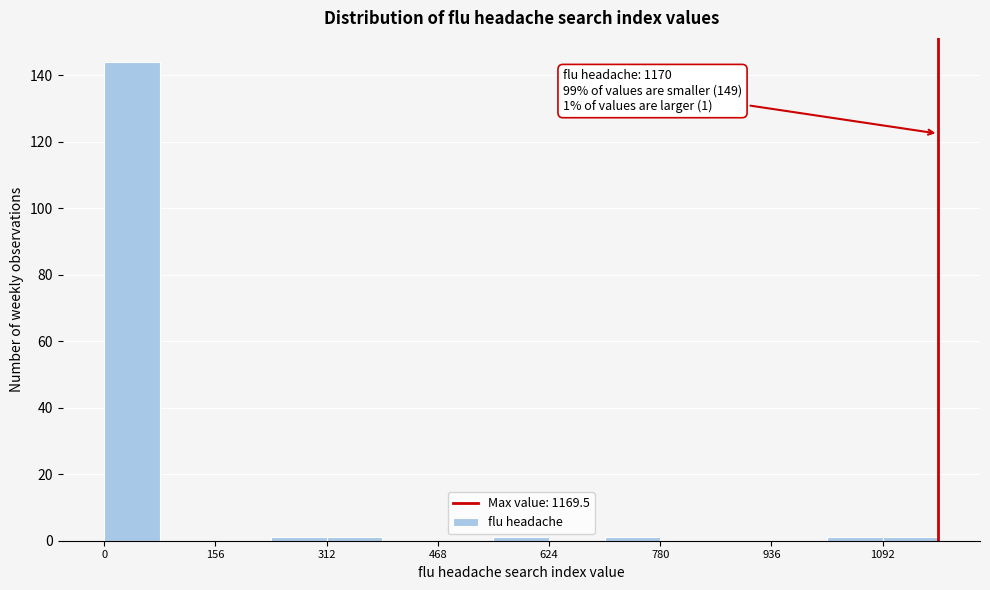

Read against the x-axis, roughly where is the centre of the tallest bar?

40